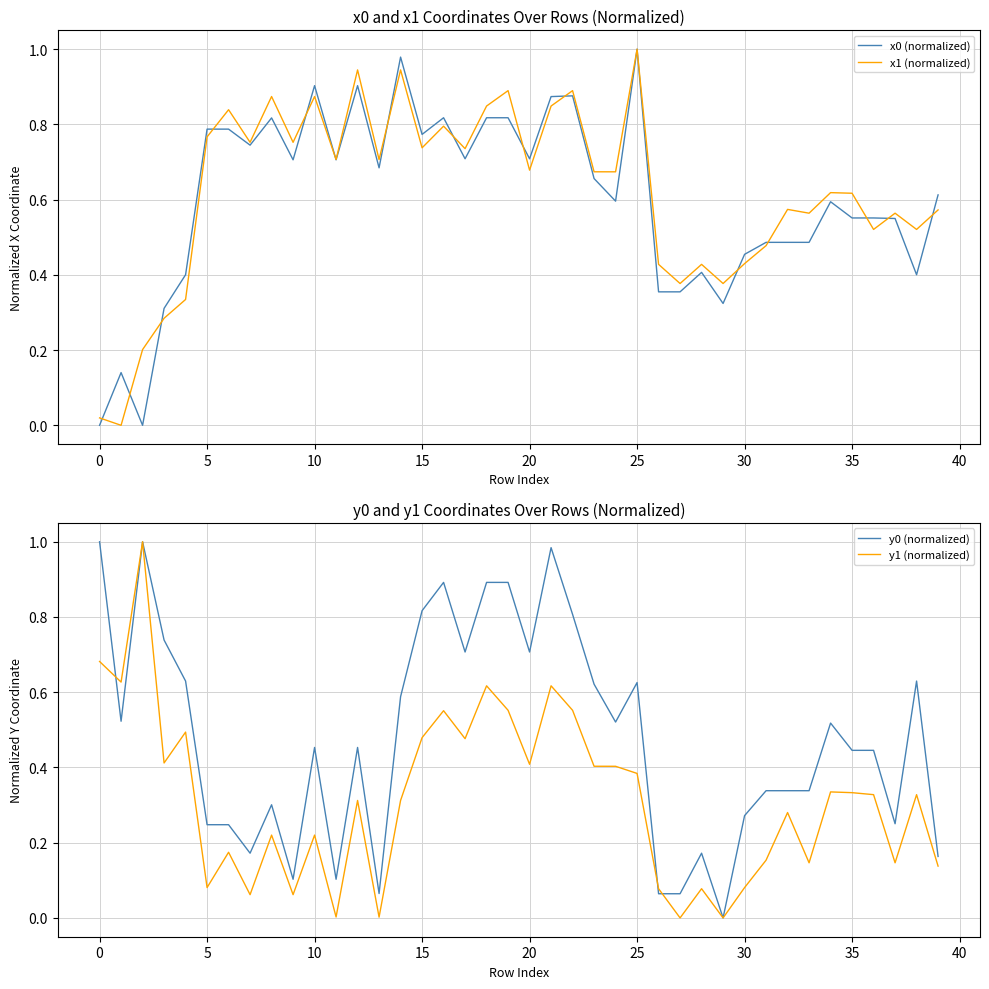

At how many categories does at least one series exceed 0?

40